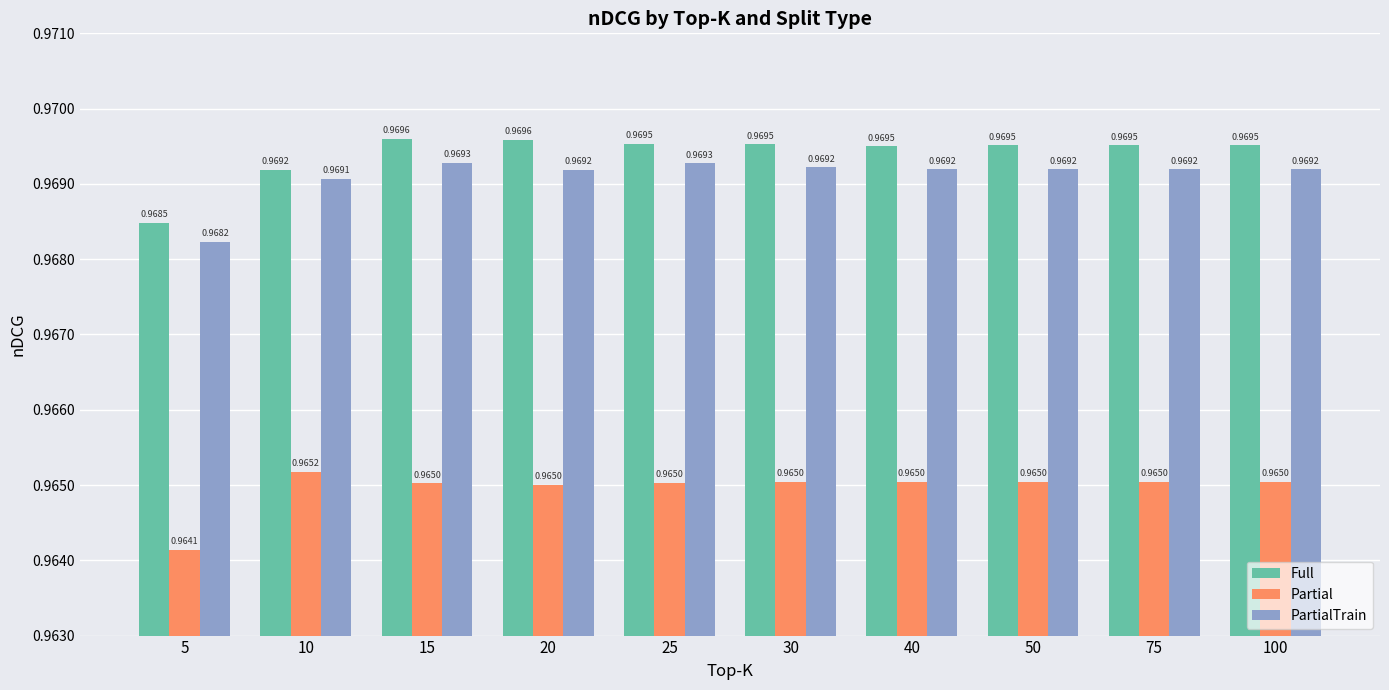

What is the sum of the Partial values at 15 and 30?

1.9